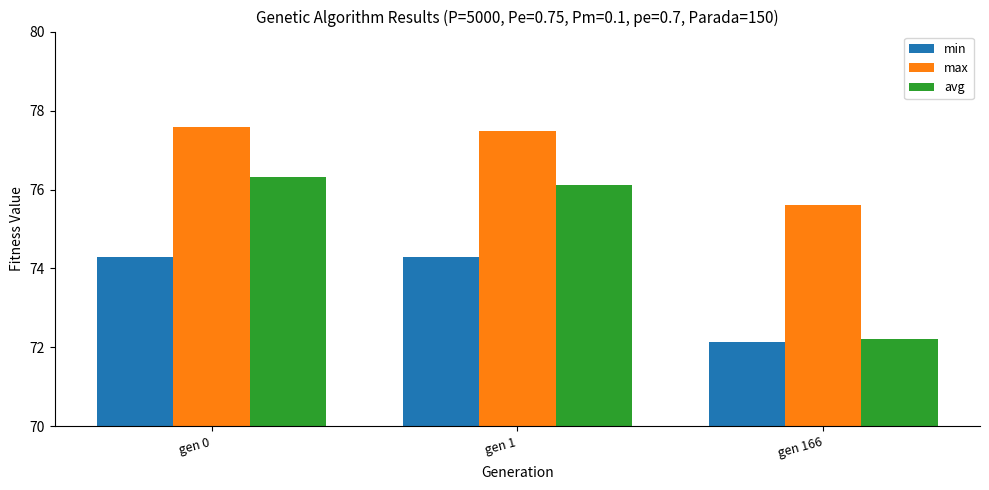

Is the value of avg at gen 0 greater than the value of max at gen 1?

No